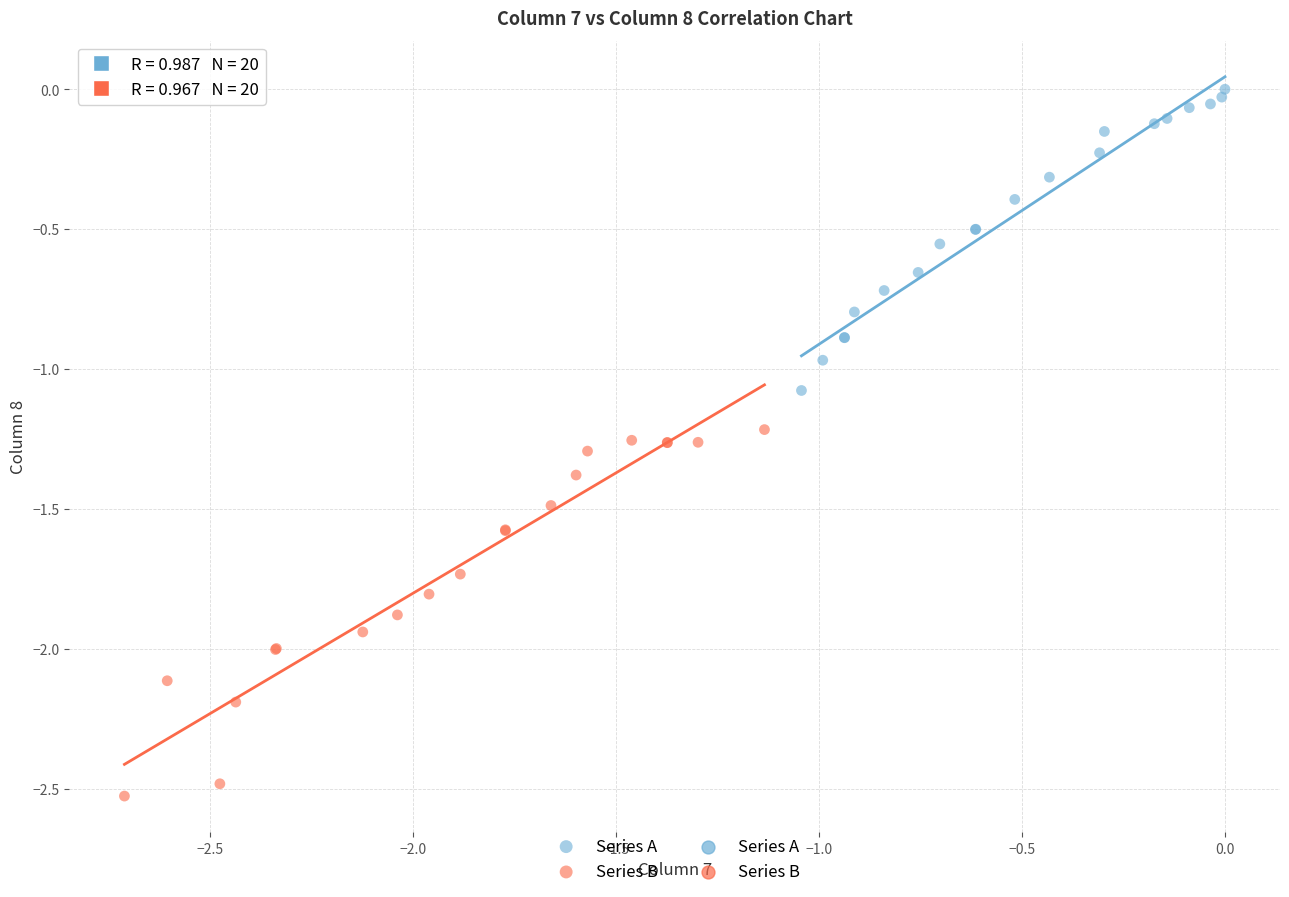

Which series contains the lowest Y value?

Series B